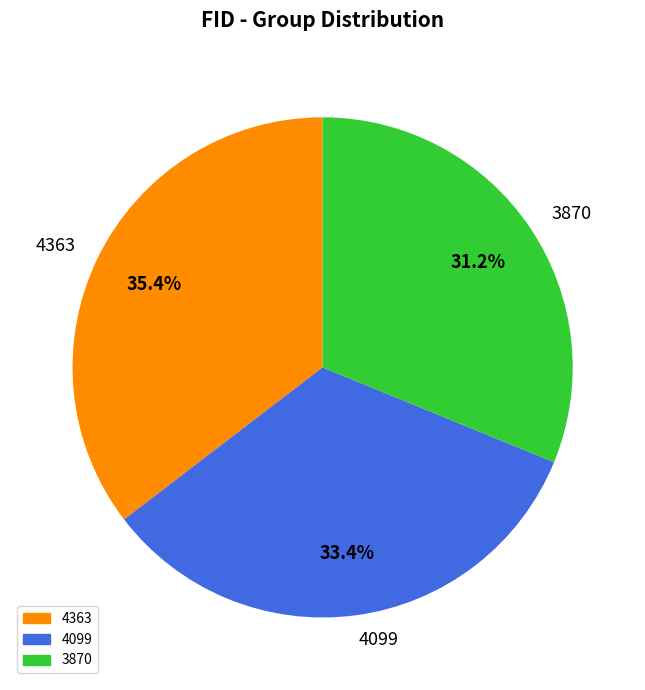

What percentage is the 4363 slice, to the nearest percent?

35%